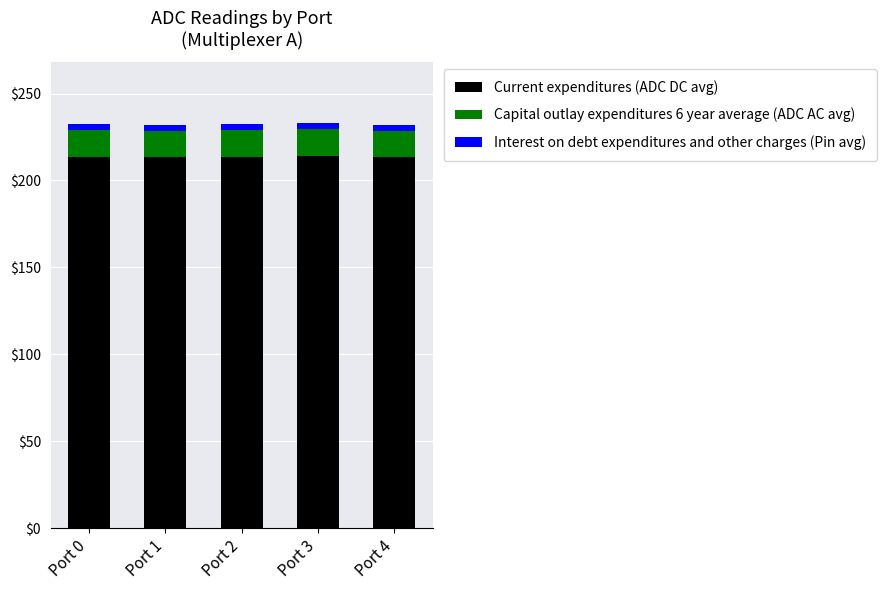

The value of Current expenditures (ADC DC avg) at Port 2 is 66.4. True or false?

False